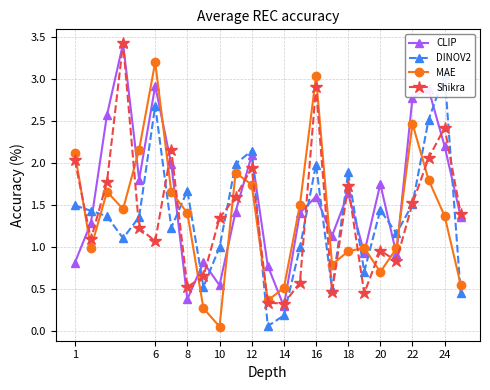

True or false: Shikra has a value of 3.6 at 24.

False